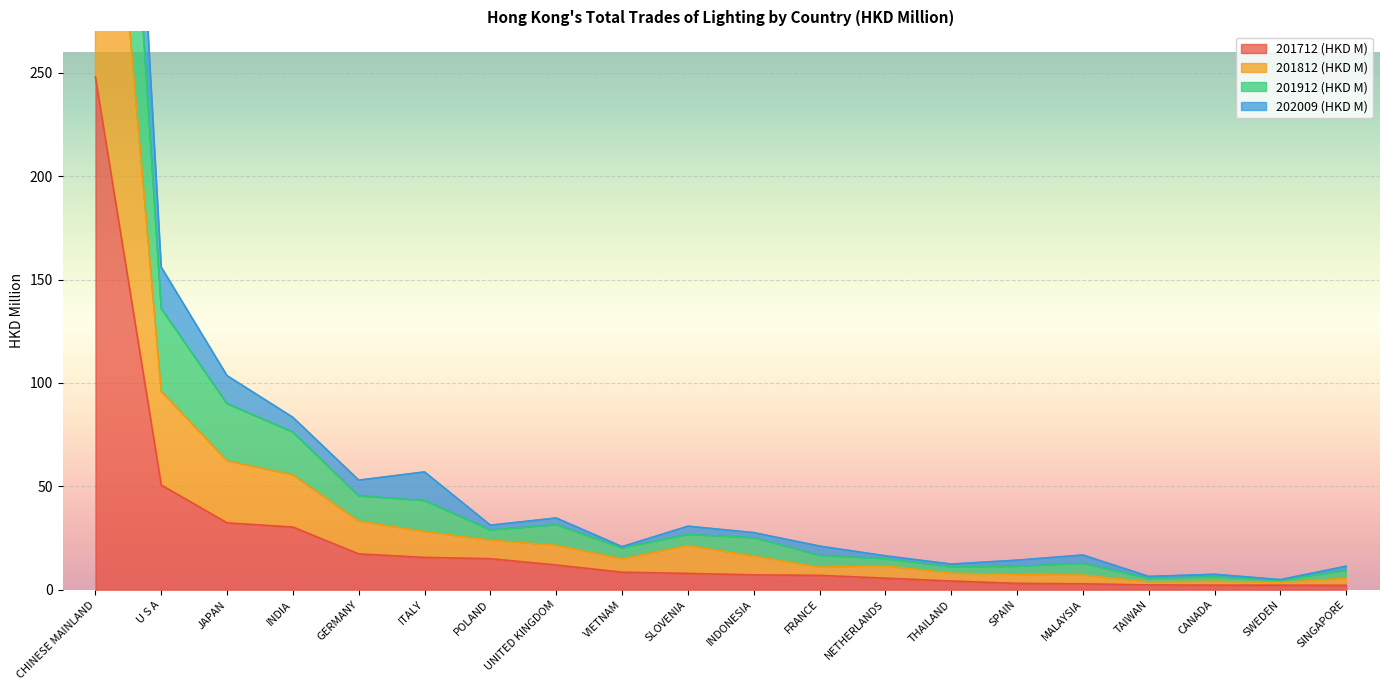

What position from the right is VIETNAM?

12